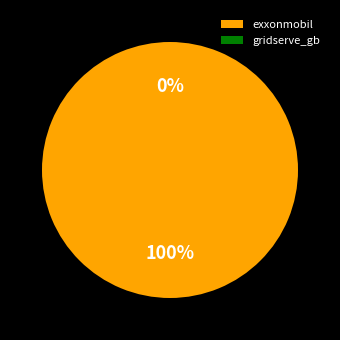

The gridserve_gb slice represents 0% of the pie. True or false?

True